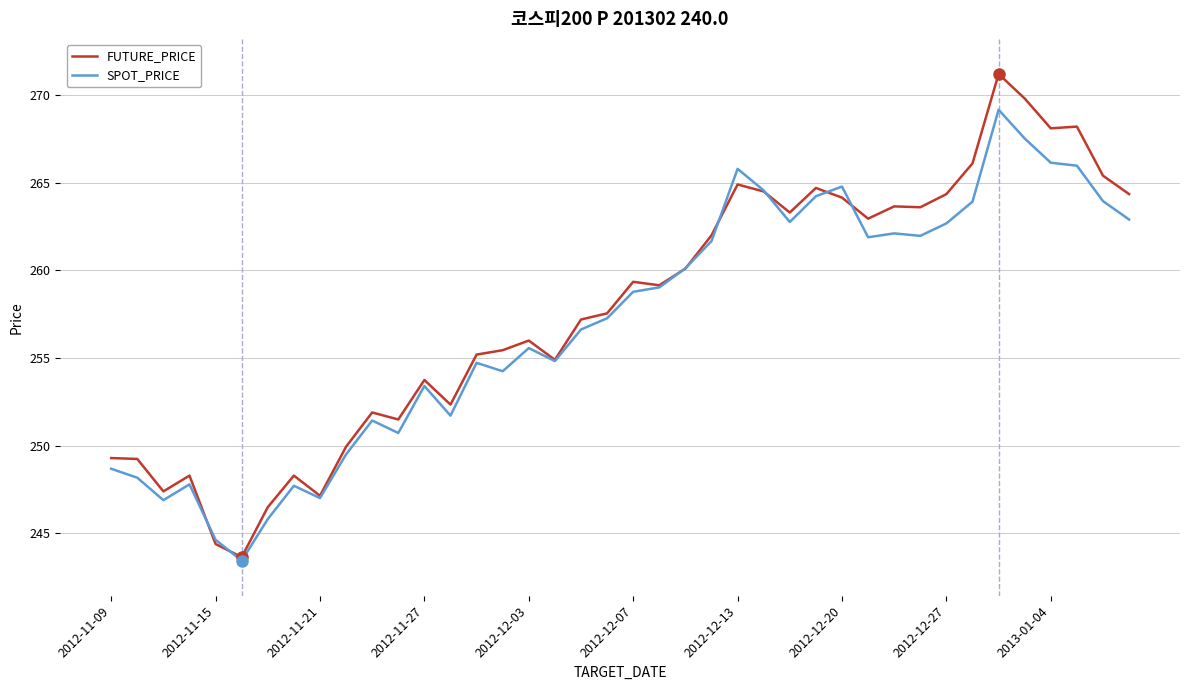

Rank the series by their maximum value, from lowest to highest.

SPOT_PRICE, FUTURE_PRICE